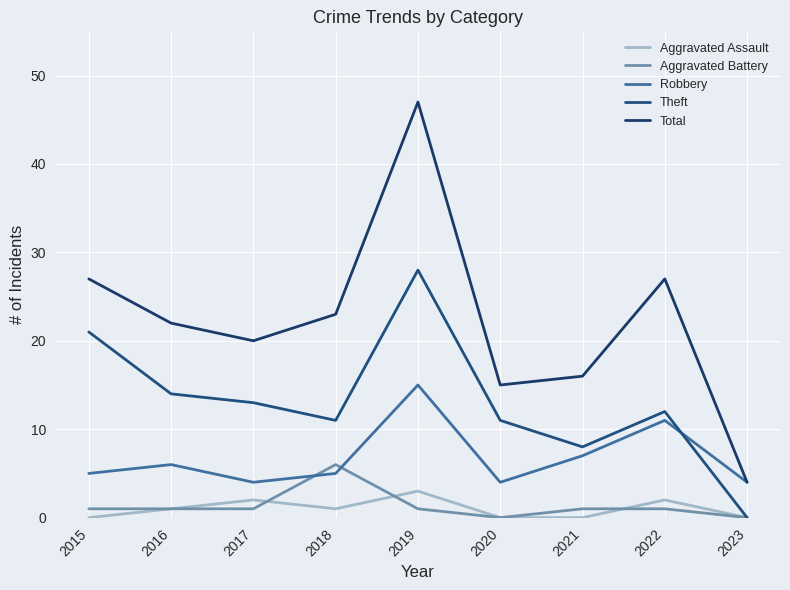

Which category has the highest value in the Total series?

2019